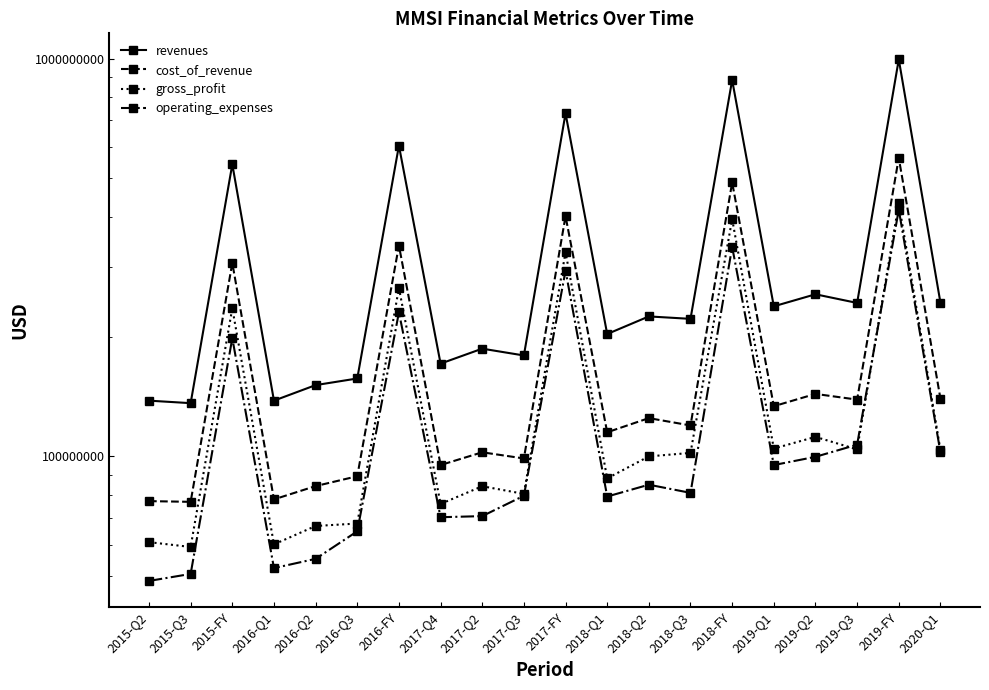

What is the difference between the operating_expenses values at 2016-Q2 and 2018-Q3?

25705000